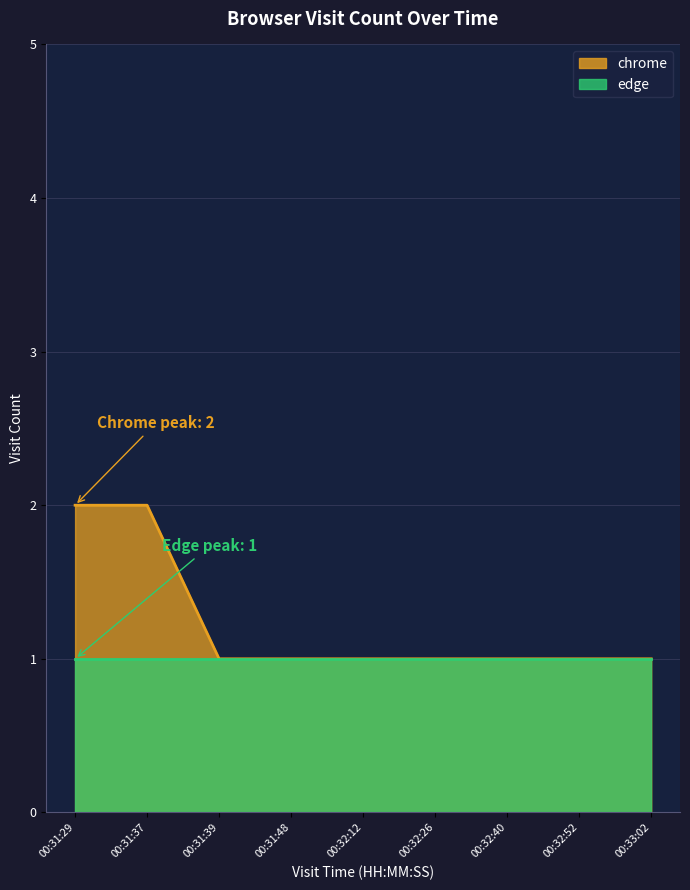

What is the difference between the maximum and second lowest values?

1